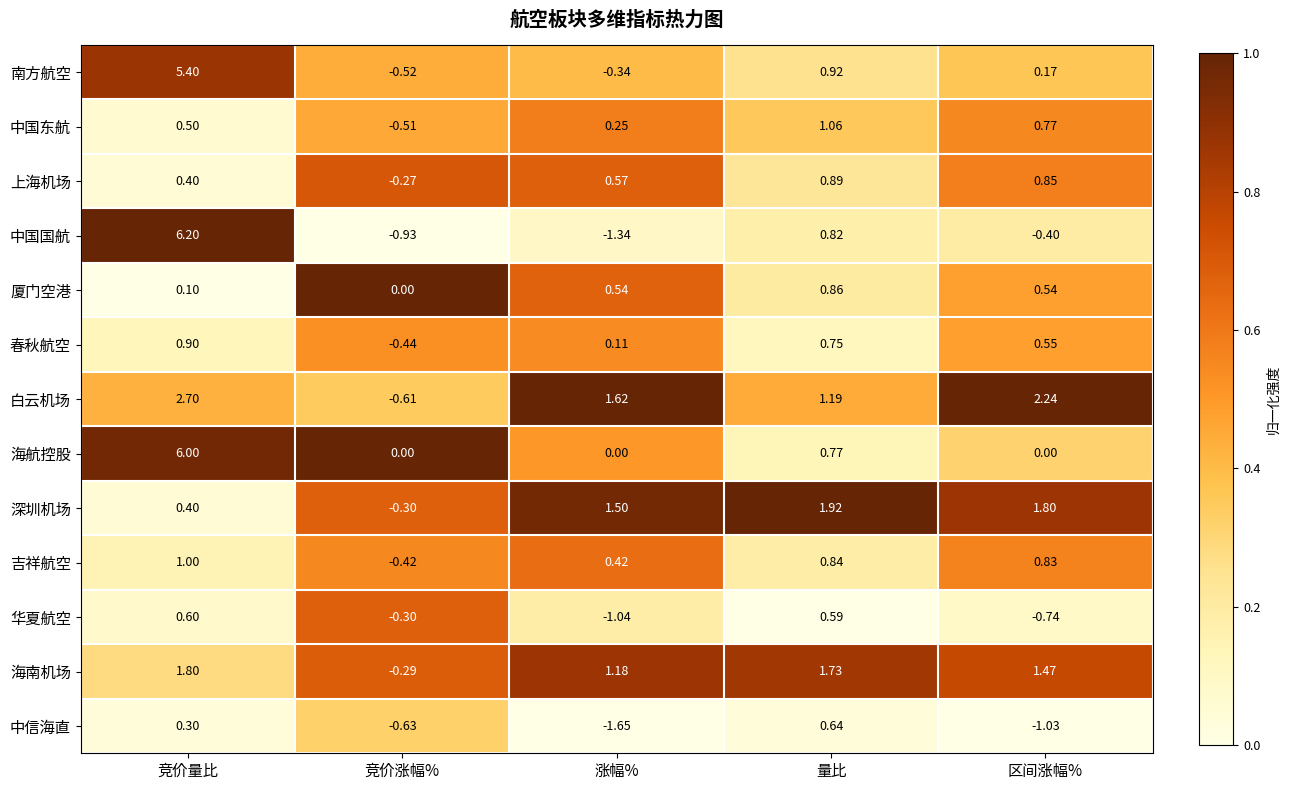

Which category has the highest value in the 华夏航空 series?

竞价量比